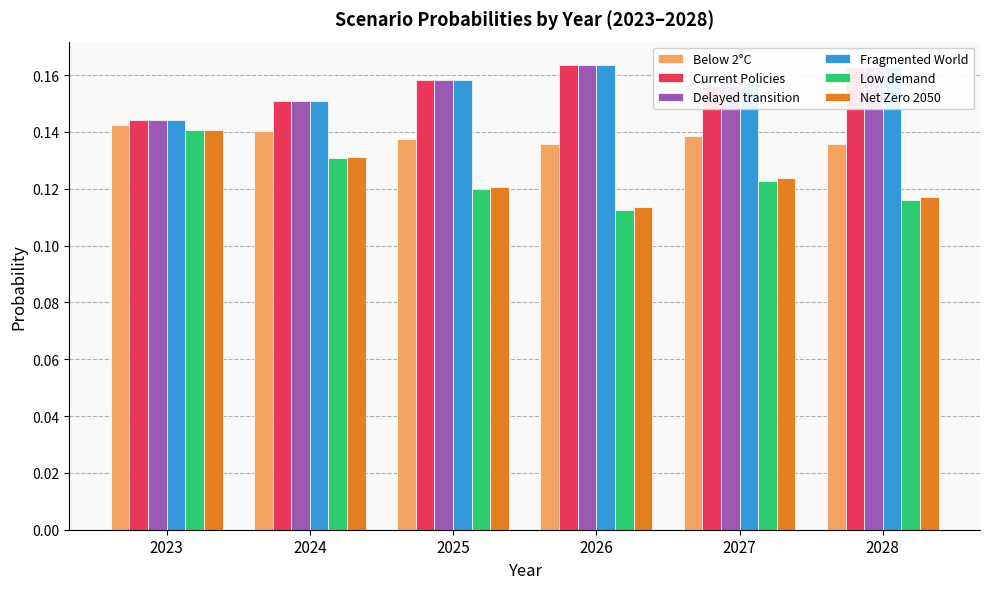

What is the sum of all Delayed transition values?

0.9